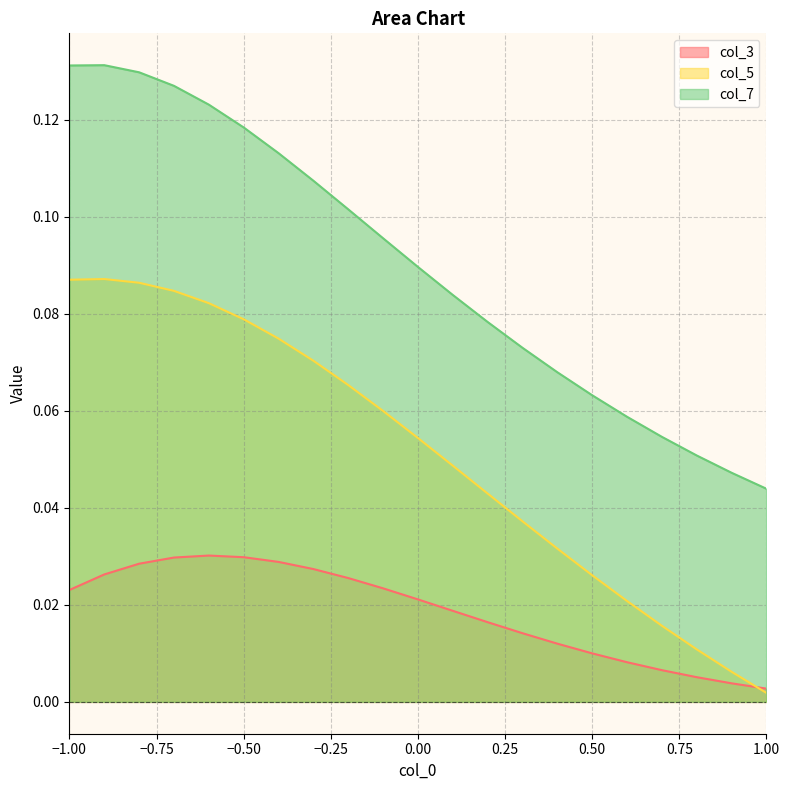

What is the difference between the maximum and minimum values in the col_7 series?

0.1